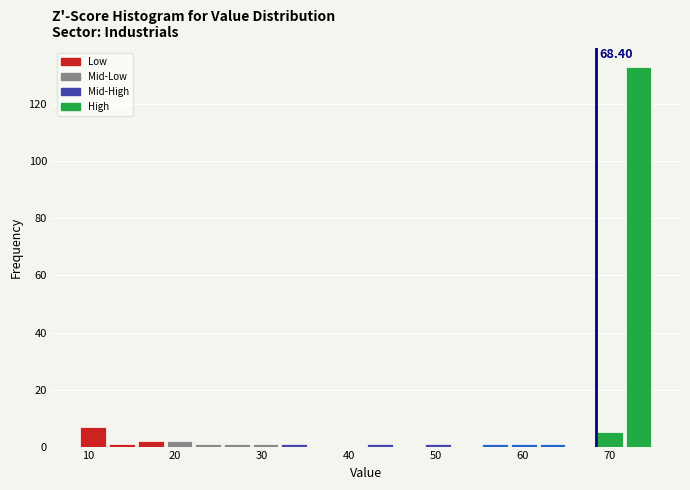

Read against the x-axis, roughly where is the centre of the tallest bar?

73